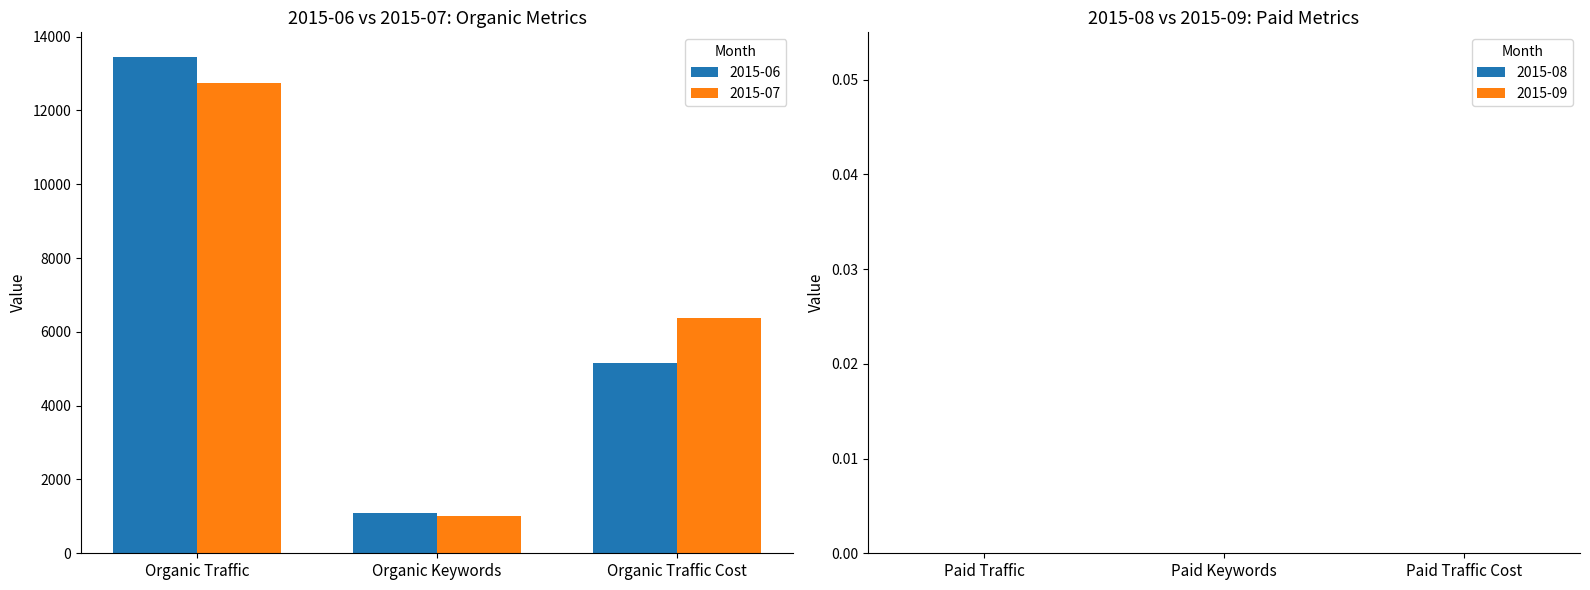

How many categories are shown in the chart?

3